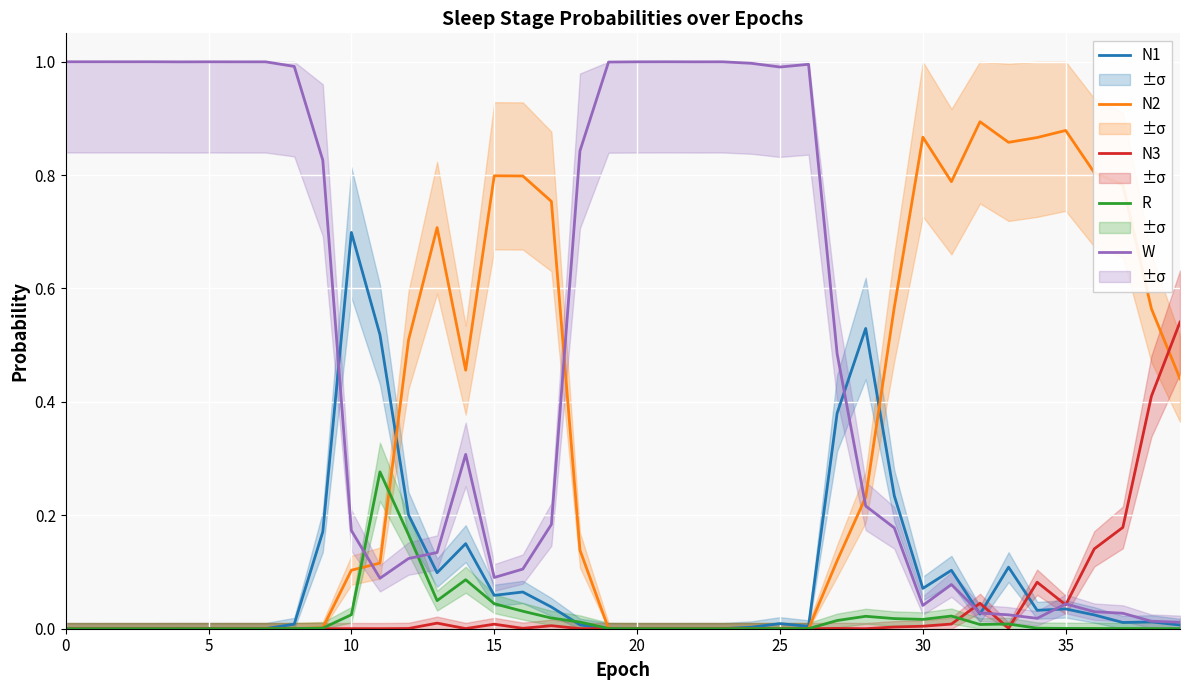

At which category is the sum across all series the highest?

17